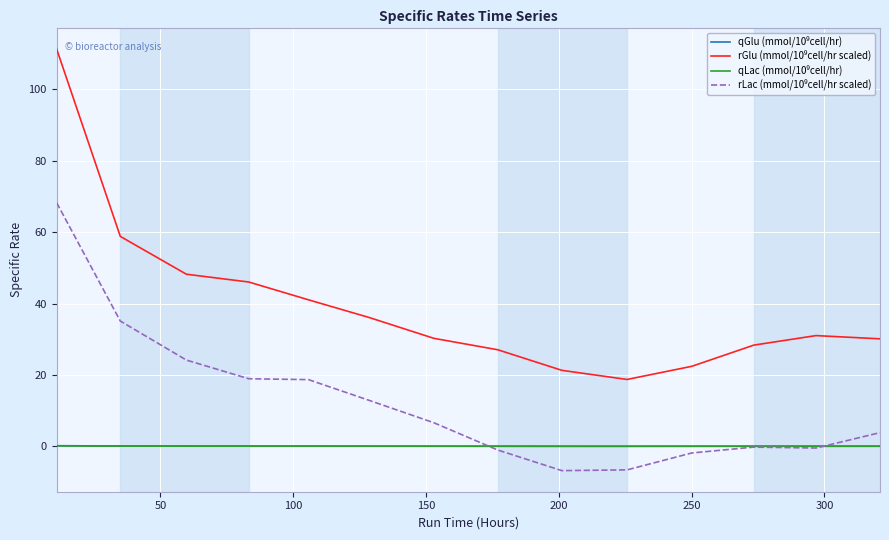

What is the greatest value displayed?

111.3